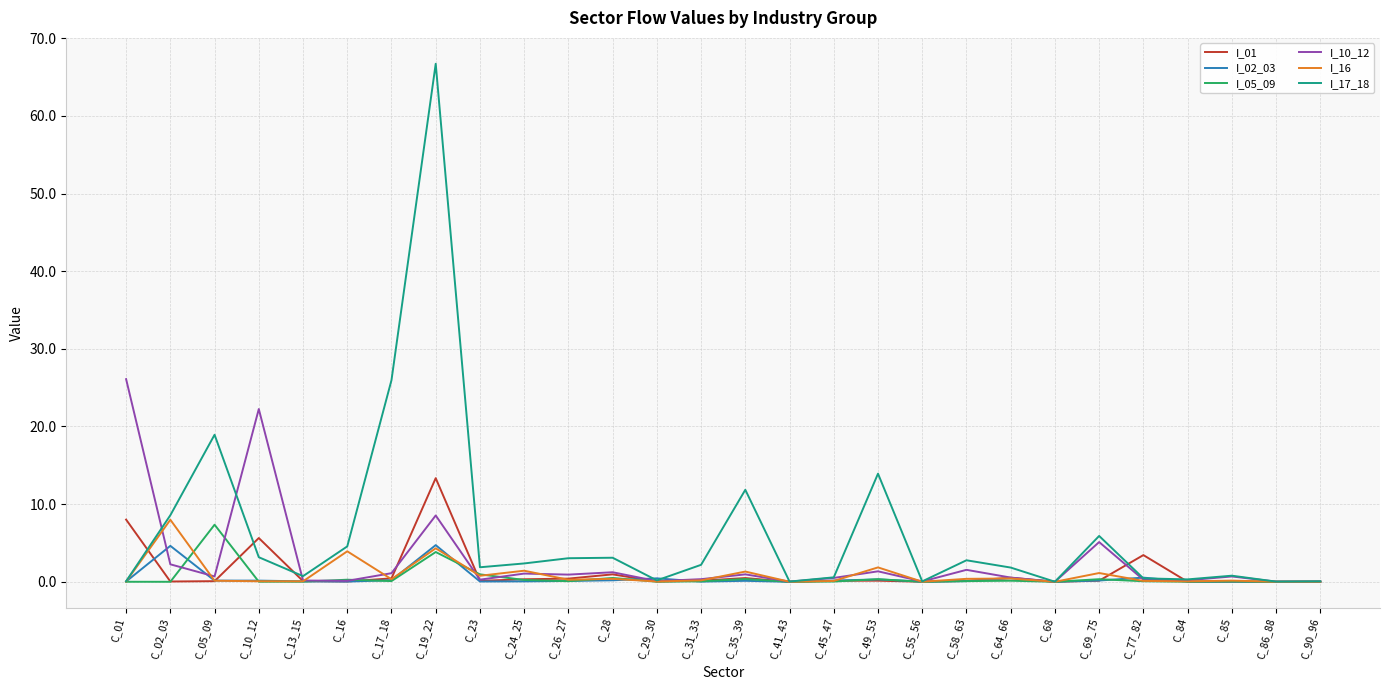

At how many categories does at least one series exceed 55?

1